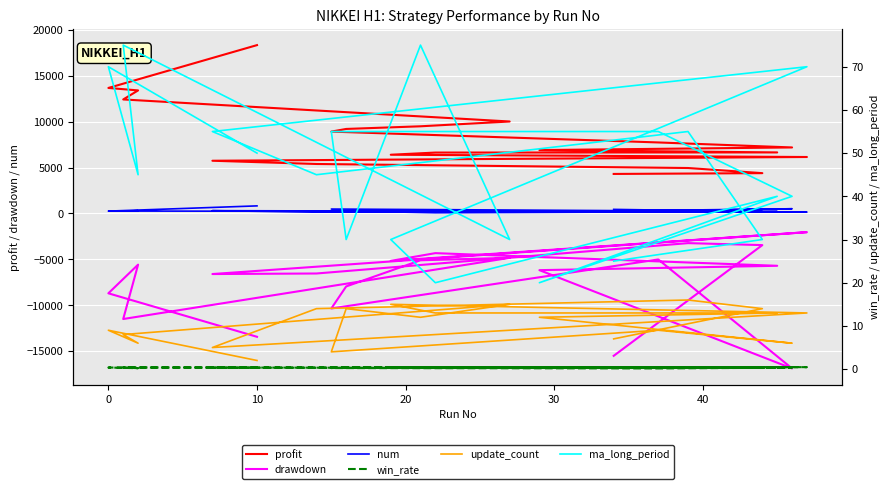

How many data points in profit are less than 7197?

10